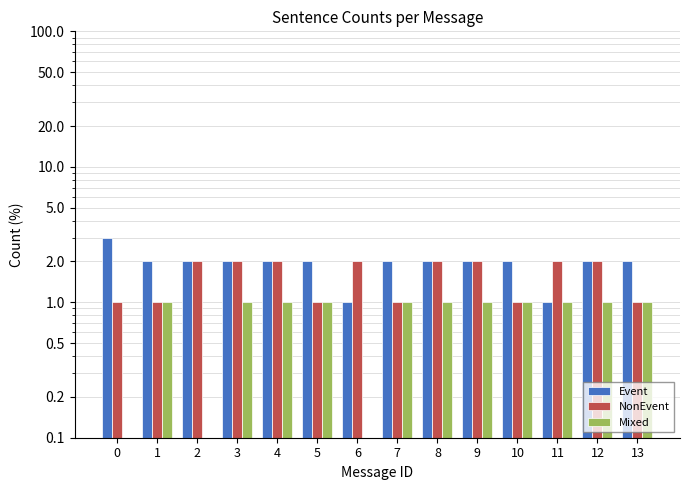

Which series has the widest spread of values?

Event